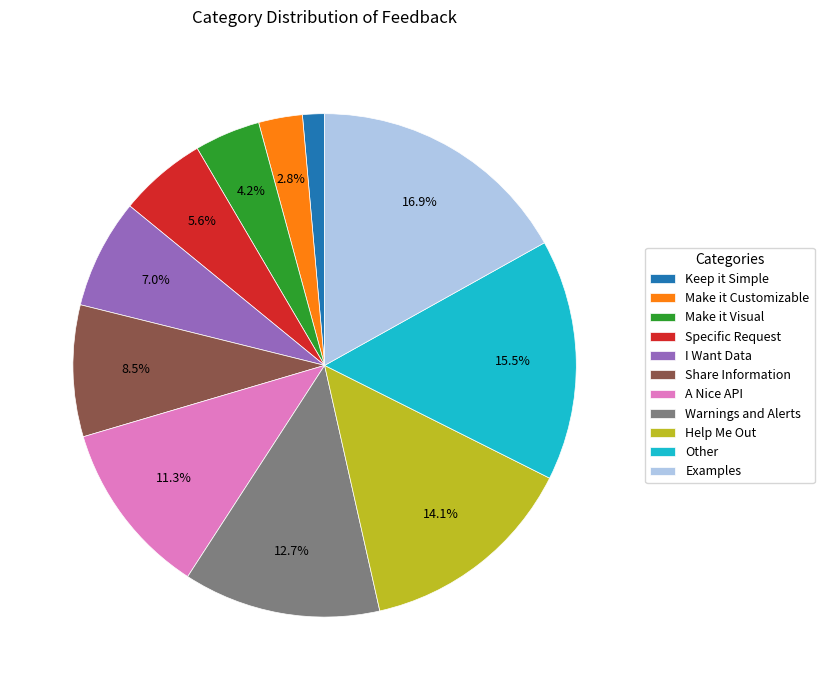

Between Make it Visual and Warnings and Alerts, which is larger?

Warnings and Alerts